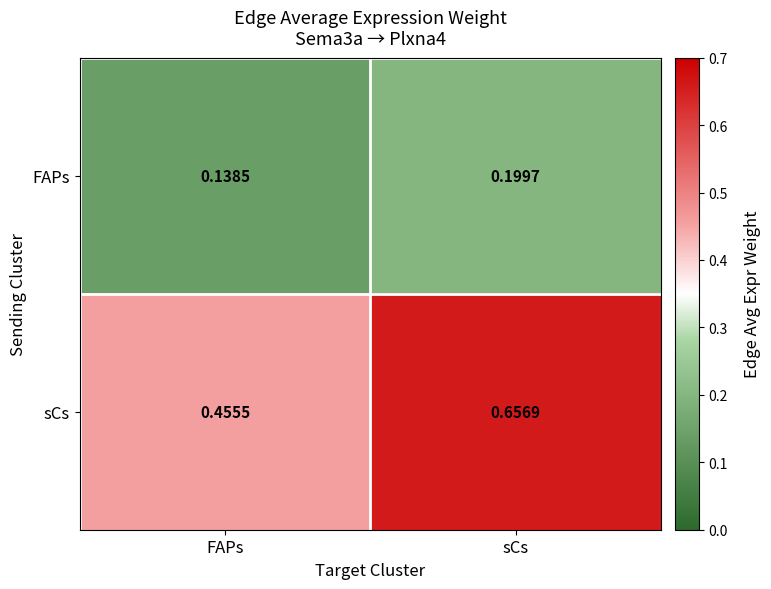

Which category has the highest value across all series?

sCs